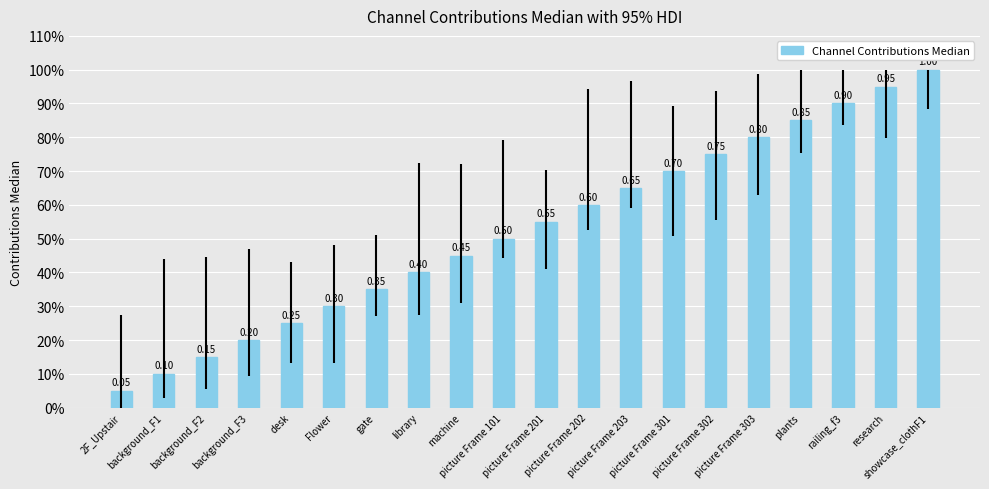

What is the greatest value displayed?

1.0